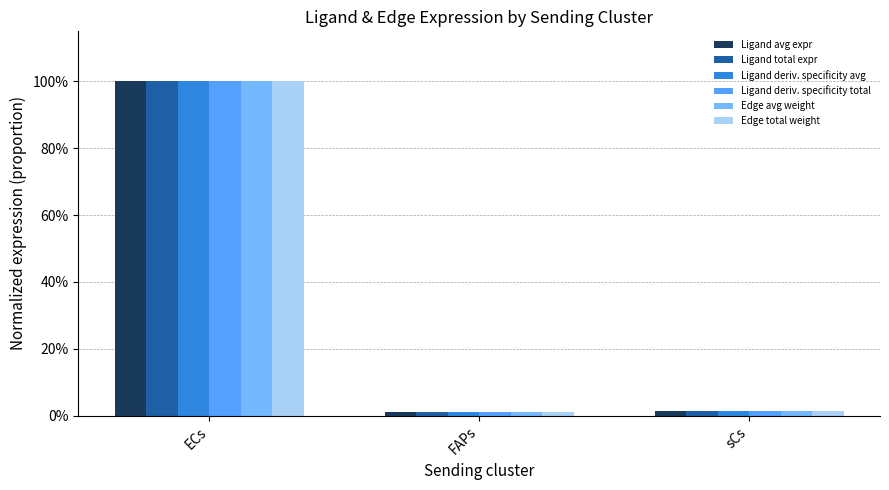

Reading left to right, extract all data points from this chart.

Ligand avg expr: 1.0	0.0	0.0
Ligand total expr: 1.0	0.0	0.0
Ligand deriv. specificity avg: 1.0	0.0	0.0
Ligand deriv. specificity total: 1.0	0.0	0.0
Edge avg weight: 1.0	0.0	0.0
Edge total weight: 1.0	0.0	0.0